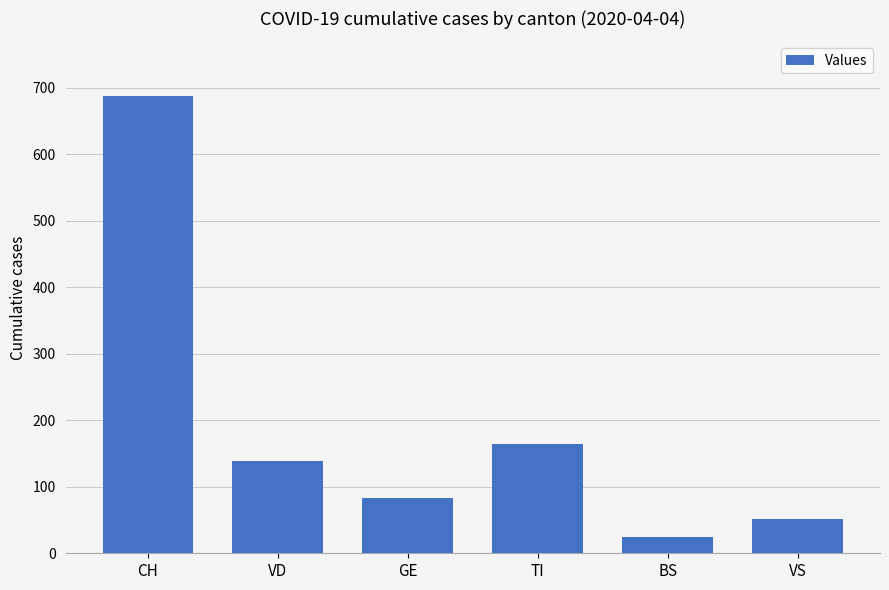

Which has a higher value, GE or VS?

GE